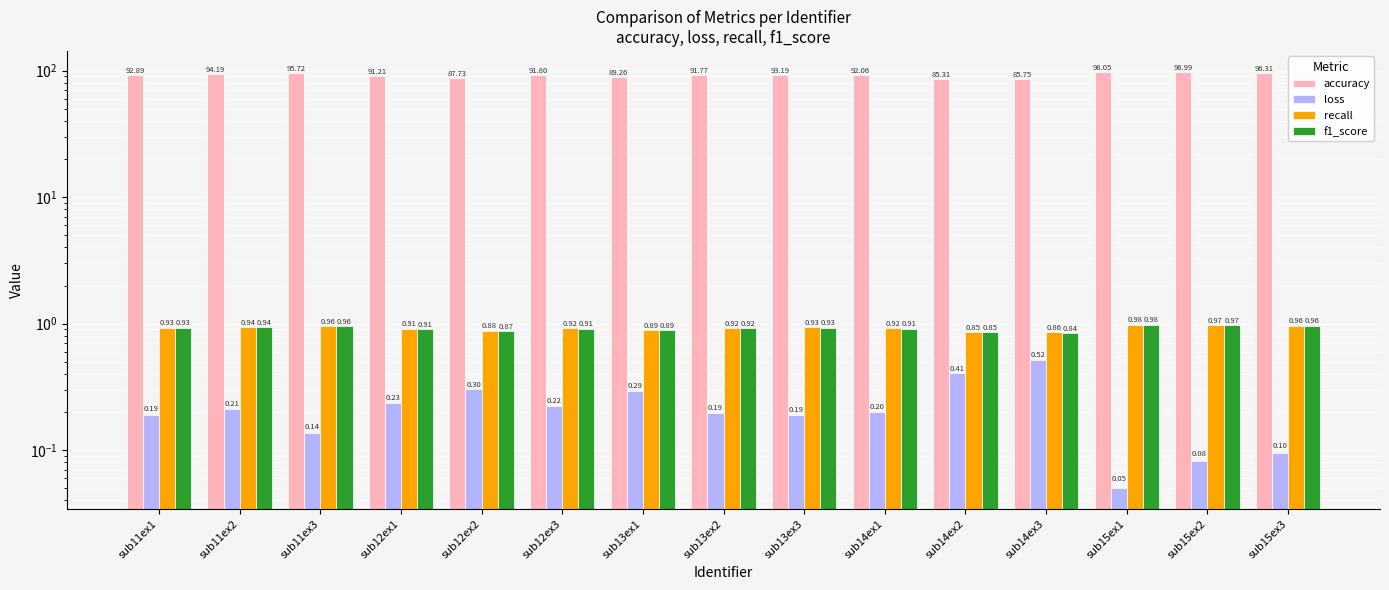

What is the maximum value for accuracy?

98.1